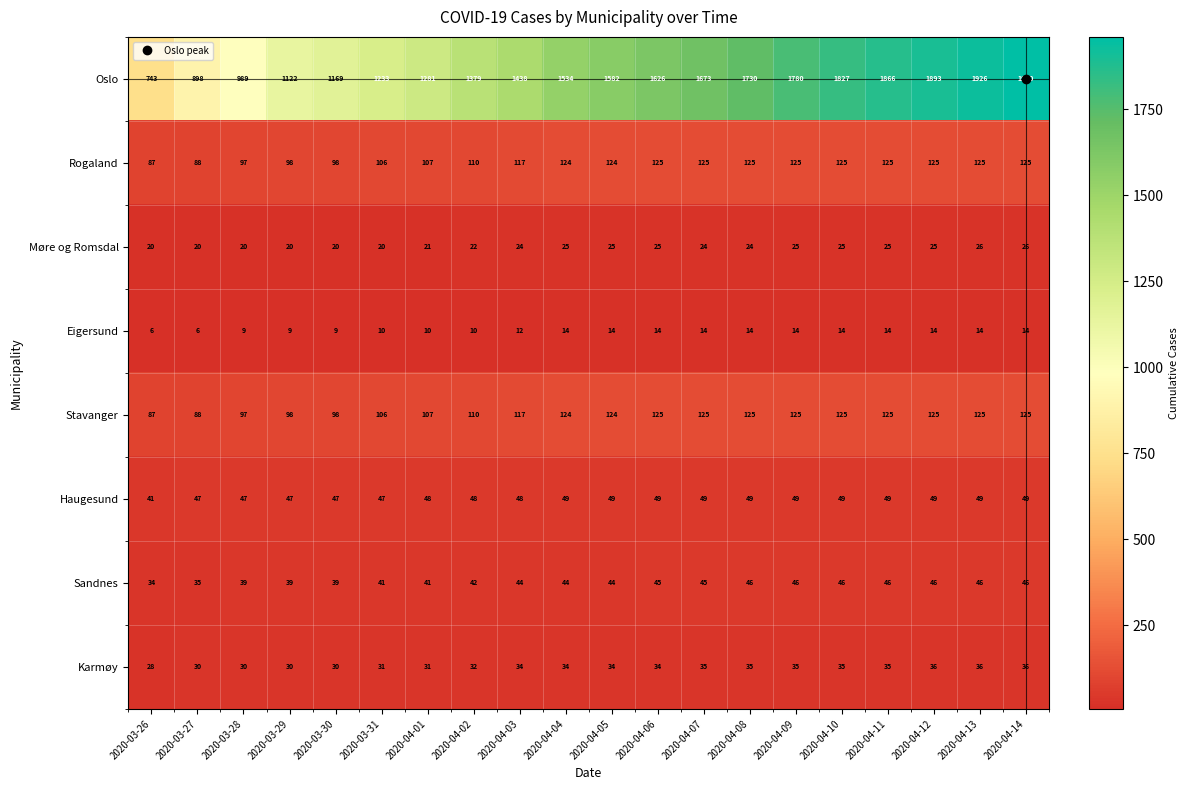

What is the maximum value shown in the chart?

1960